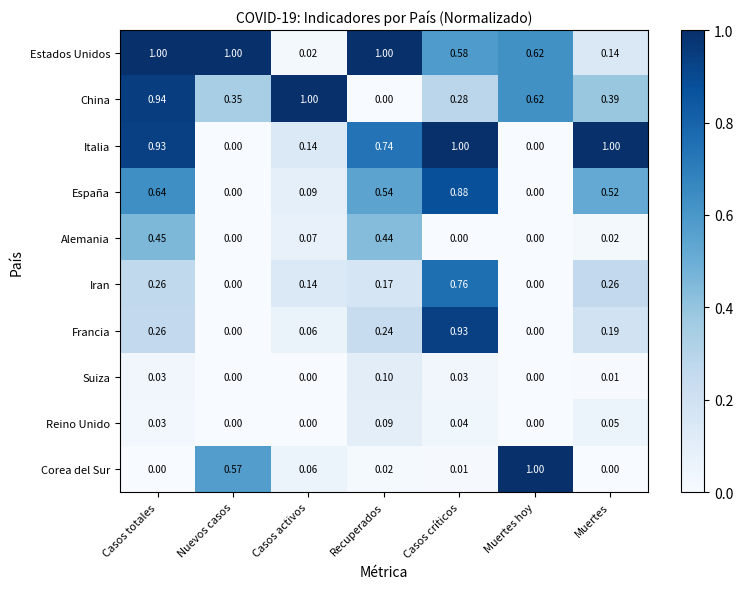

Between Casos totales and Casos críticos, which series saw the biggest shift?

Francia